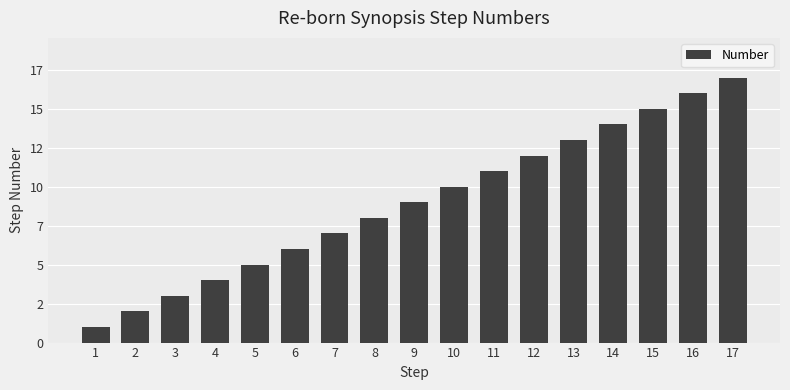

Rank the categories by value from highest to lowest.

17, 16, 15, 14, 13, 12, 11, 10, 9, 8, 7, 6, 5, 4, 3, 2, 1